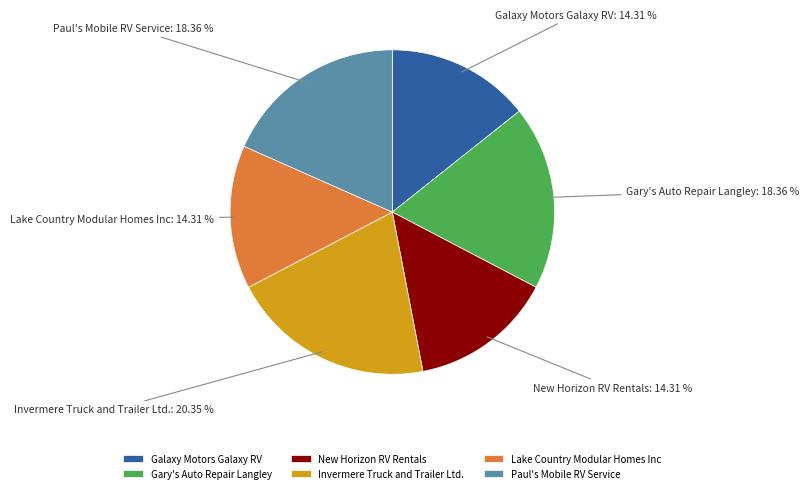

To the nearest percent, what is the difference between the Galaxy Motors Galaxy RV and Paul's Mobile RV Service slice percentages?

4%